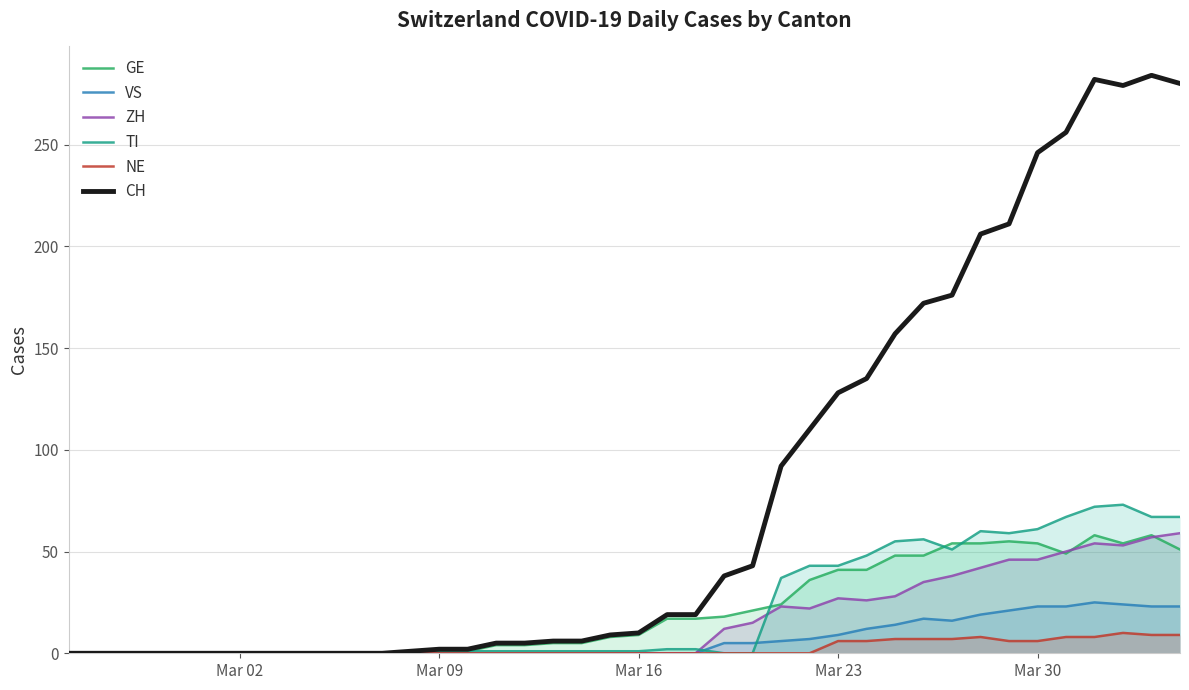

Count the number of data series in this chart.

6